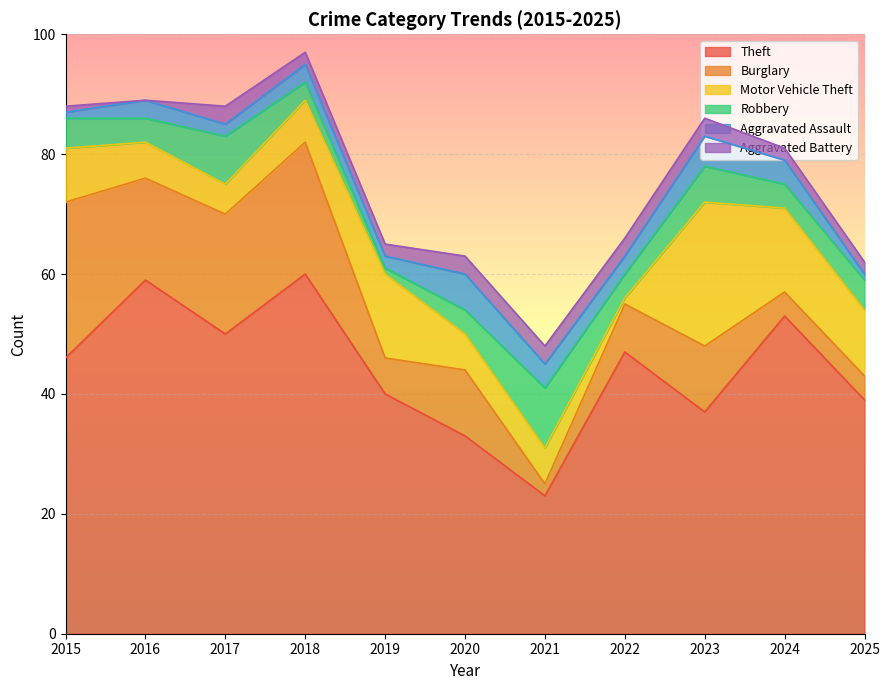

At which category does Theft reach its first local valley?

2017